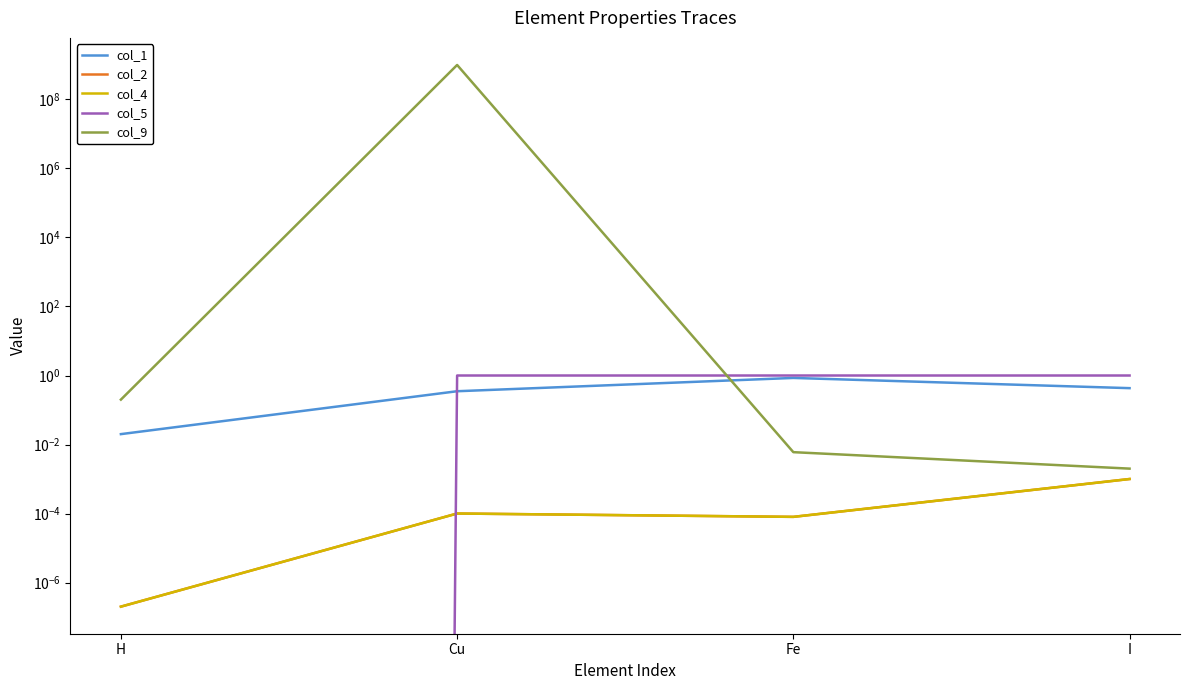

How many intersections are there between col_4 and col_5?

1